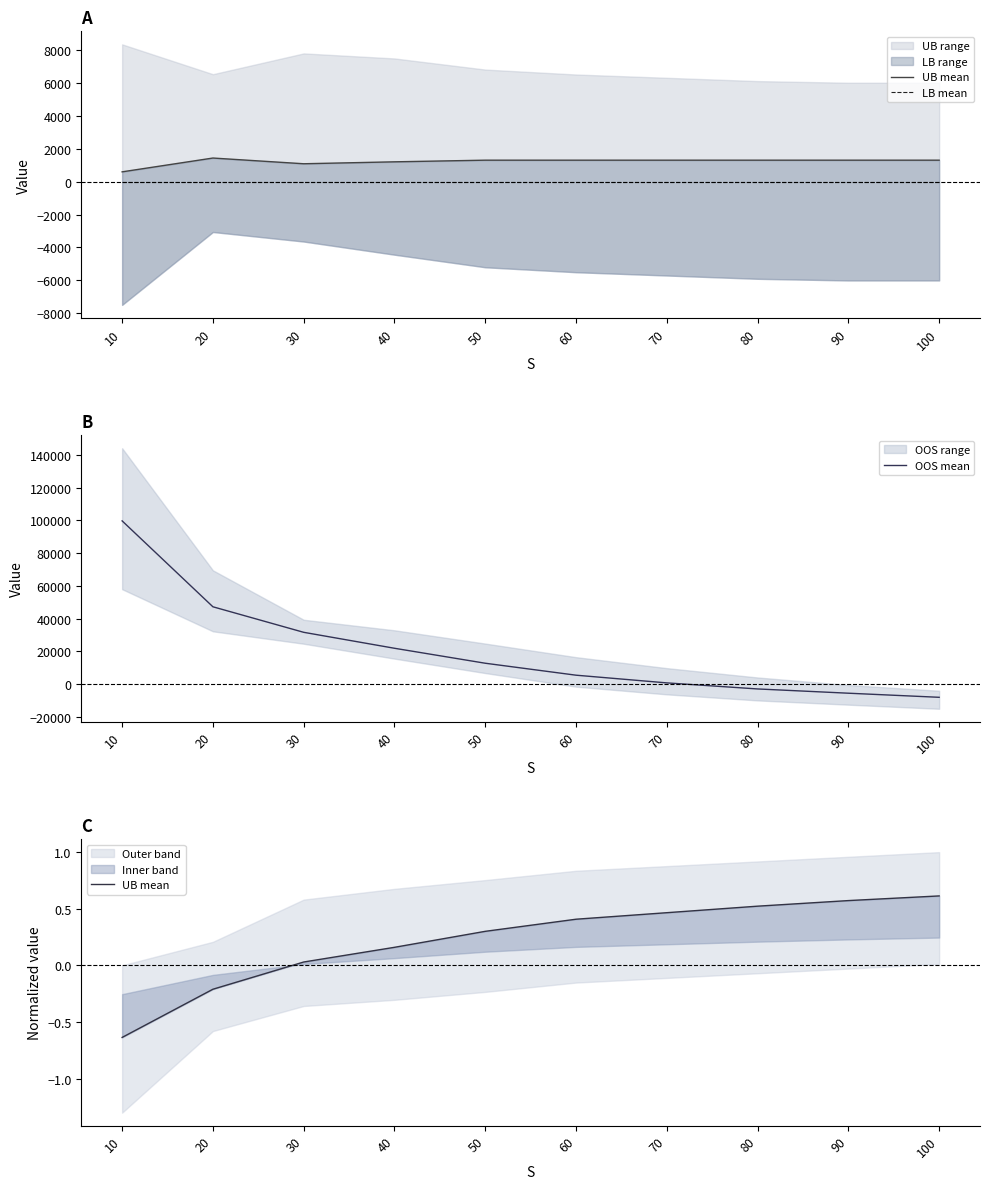

Between 60 and 90, which series saw the biggest shift?

OOS mean